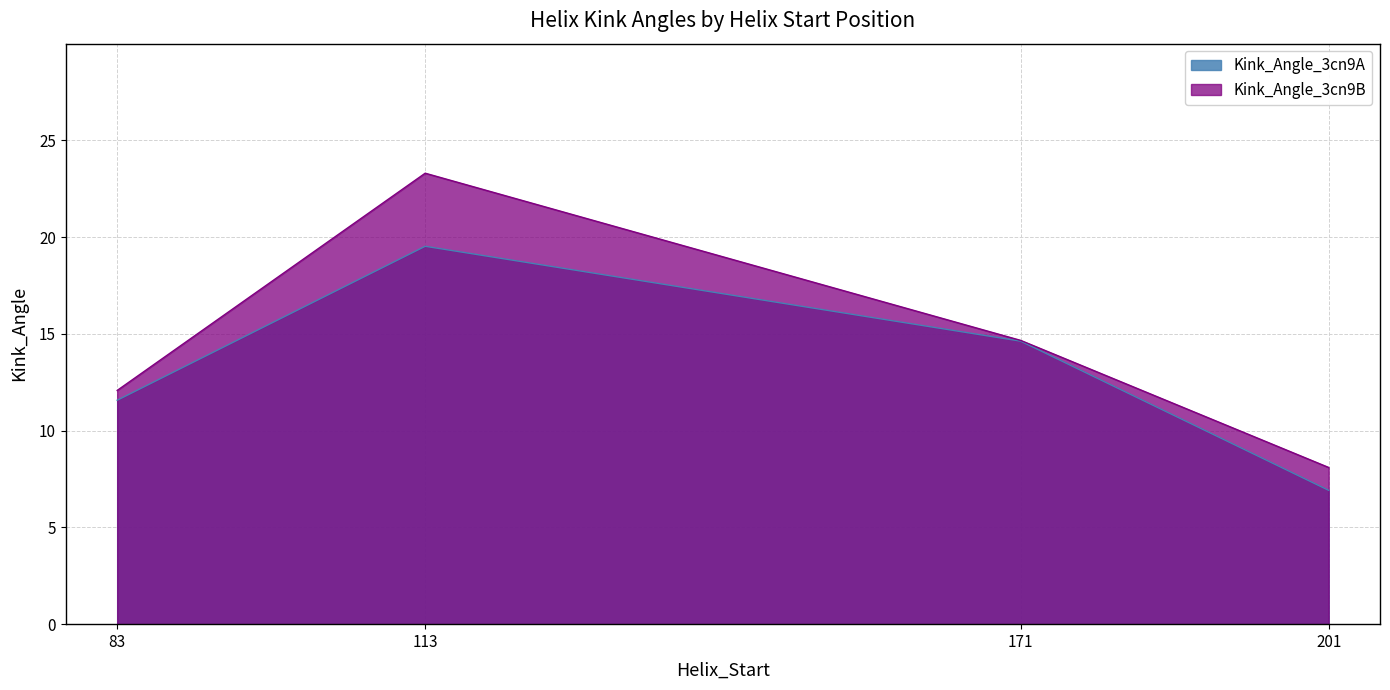

True or false: Kink_Angle_3cn9B and Kink_Angle_3cn9A intersect in this chart.

False